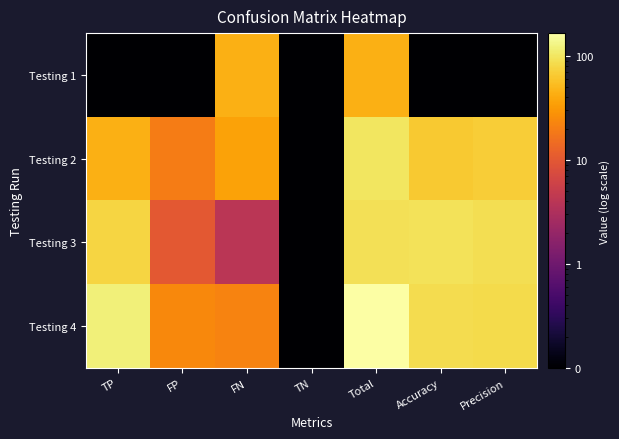

Reading left to right, extract all data points from this chart.

Testing 1: TP=0.0	FP=0.0	FN=44.0	TN=0.0	Total=44.0	Accuracy=0.0	Precision=0.0
Testing 2: TP=45.0	FP=20.0	FN=36.0	TN=0.0	Total=101.0	Accuracy=64.4	Precision=69.2
Testing 3: TP=77.0	FP=10.0	FN=4.0	TN=0.0	Total=91.0	Accuracy=95.6	Precision=88.5
Testing 4: TP=120.0	FP=24.0	FN=22.0	TN=0.0	Total=166.0	Accuracy=86.7	Precision=83.3